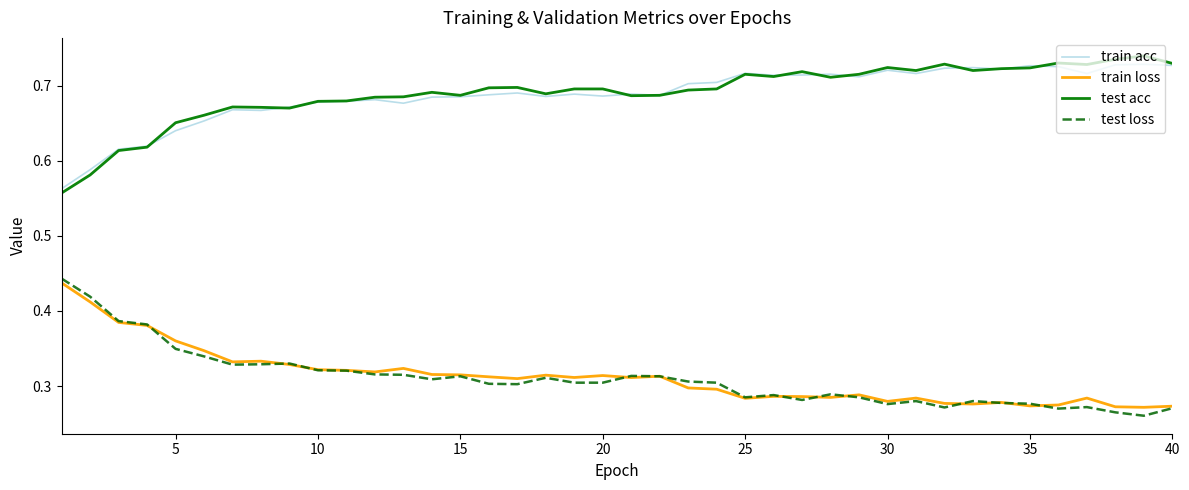

True or false: test loss and train acc intersect in this chart.

False